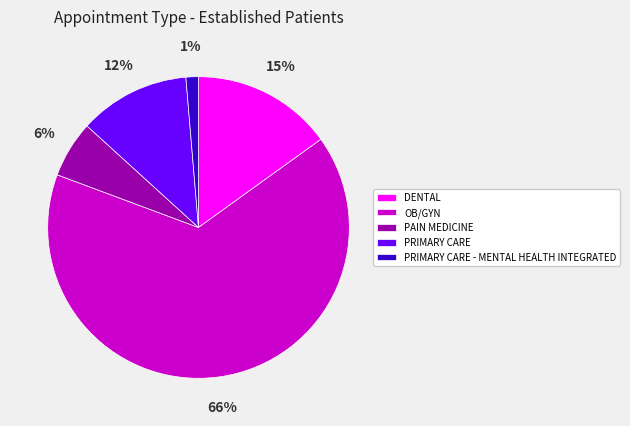

To the nearest percent, what is the difference between the PRIMARY CARE - MENTAL HEALTH INTEGRATED and DENTAL slice percentages?

14%